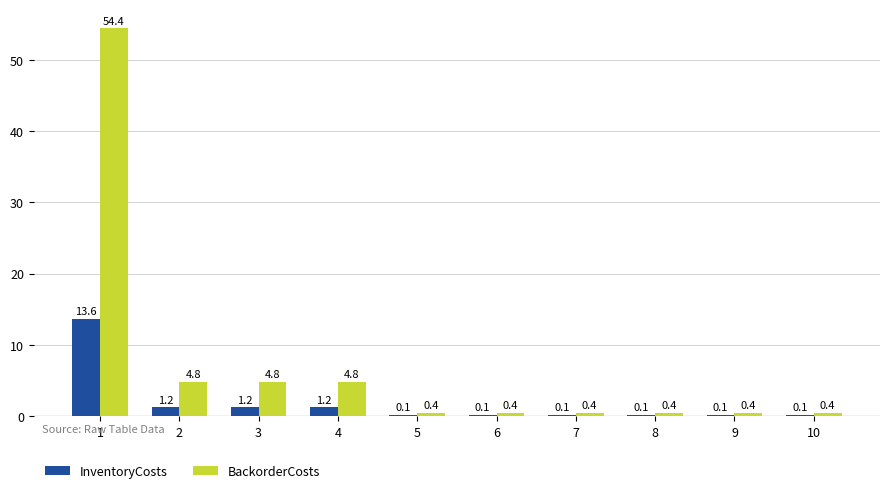

Are the bars horizontal?

No